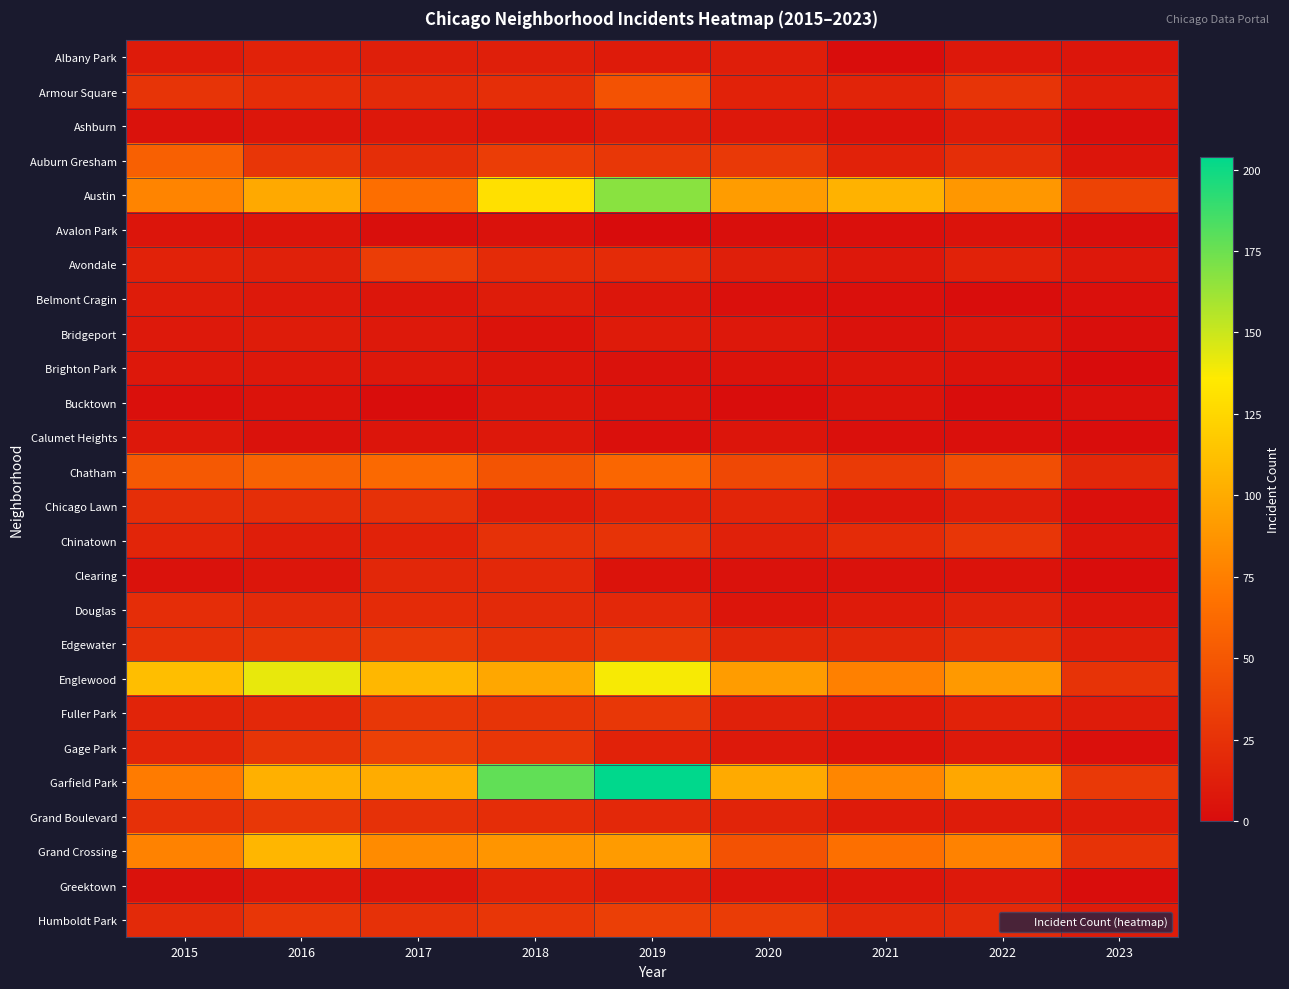

How many data points does each series have?

9